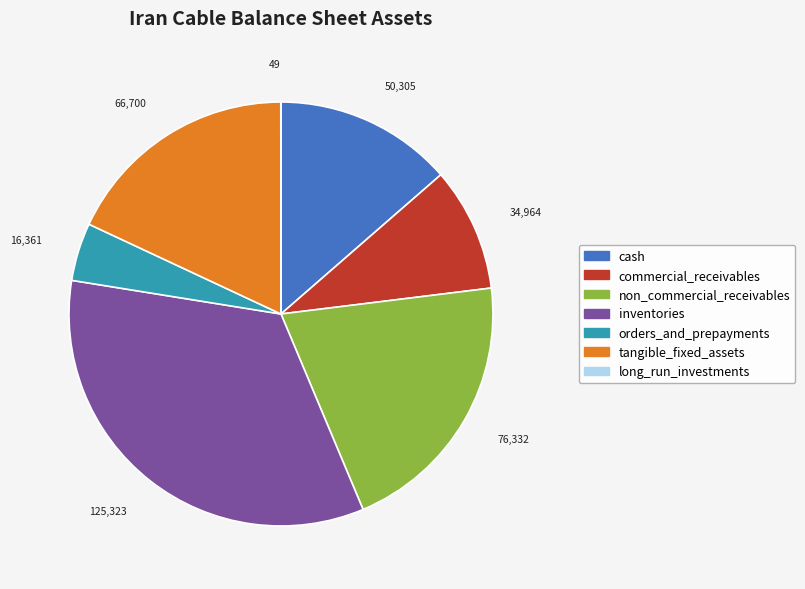

The non_commercial_receivables slice represents 33% of the pie. True or false?

False